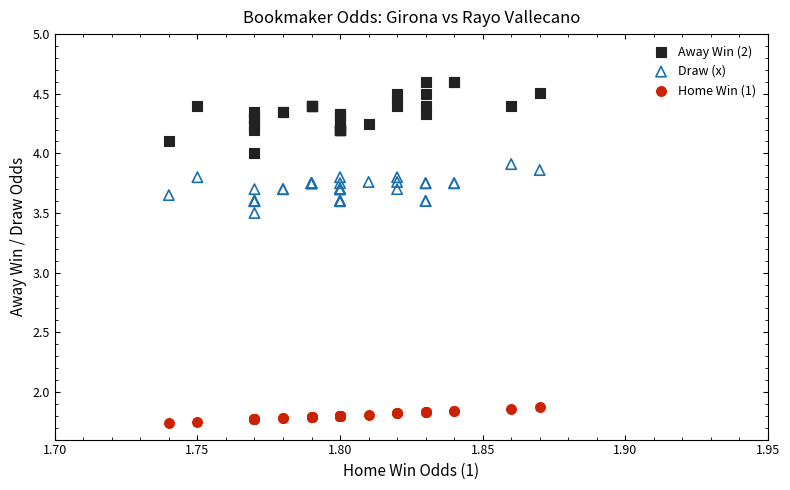

Which series has the largest Y range (max minus min)?

Away Win (2)